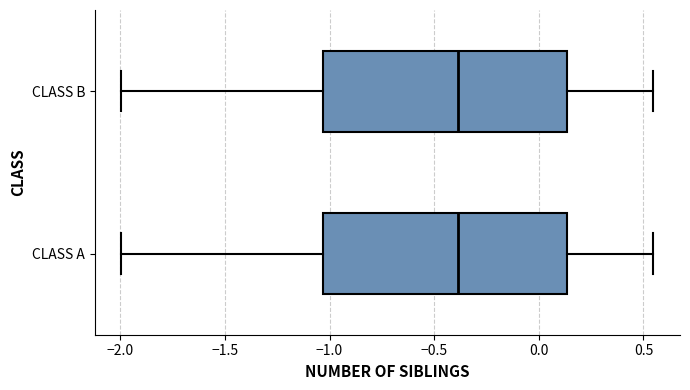

Reading bottom to top, read every box against the x-axis: the position of its median line, the range the box covers, and the ends of its whiskers. The values are not printed on the chart, so give them approximately, as read against the axis.

CLASS A: median -0.40, box -1.05 to 0.15, whiskers -2.00 to 0.55
CLASS B: median -0.40, box -1.05 to 0.15, whiskers -2.00 to 0.55